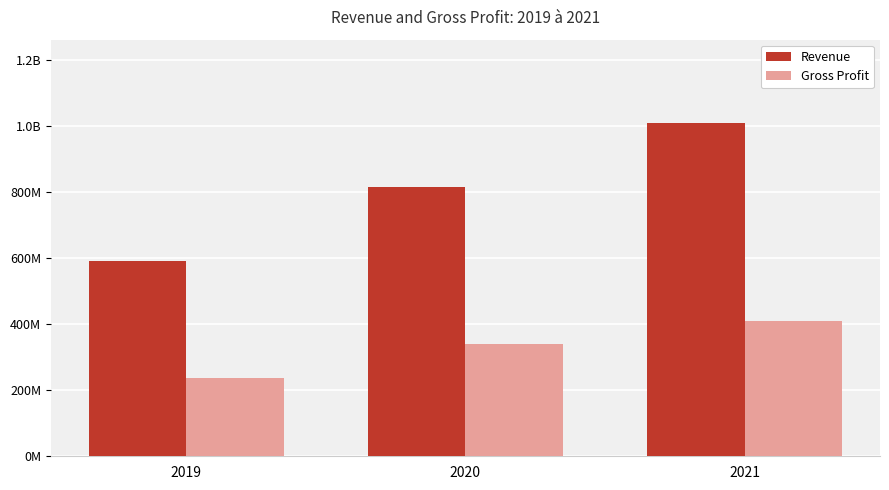

What is the smallest value displayed?

236021000